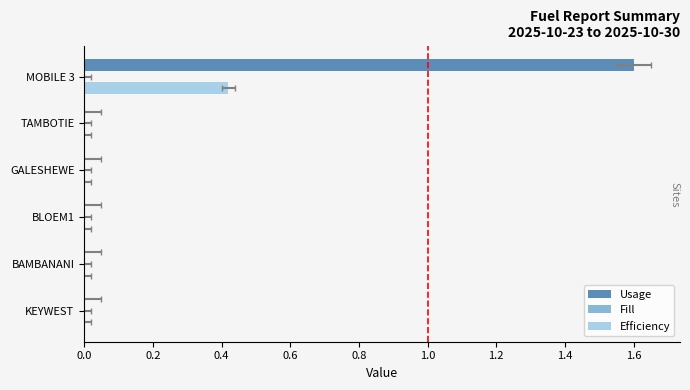

Reading left to right, list all the values displayed in this chart.

Usage: 0.0	0.0	0.0	0.0	0.0	1.6
Fill: 0.2	0.2	0.2	0.2	0.2	0.2
Efficiency: 0.0	0.0	0.0	0.0	0.0	0.4